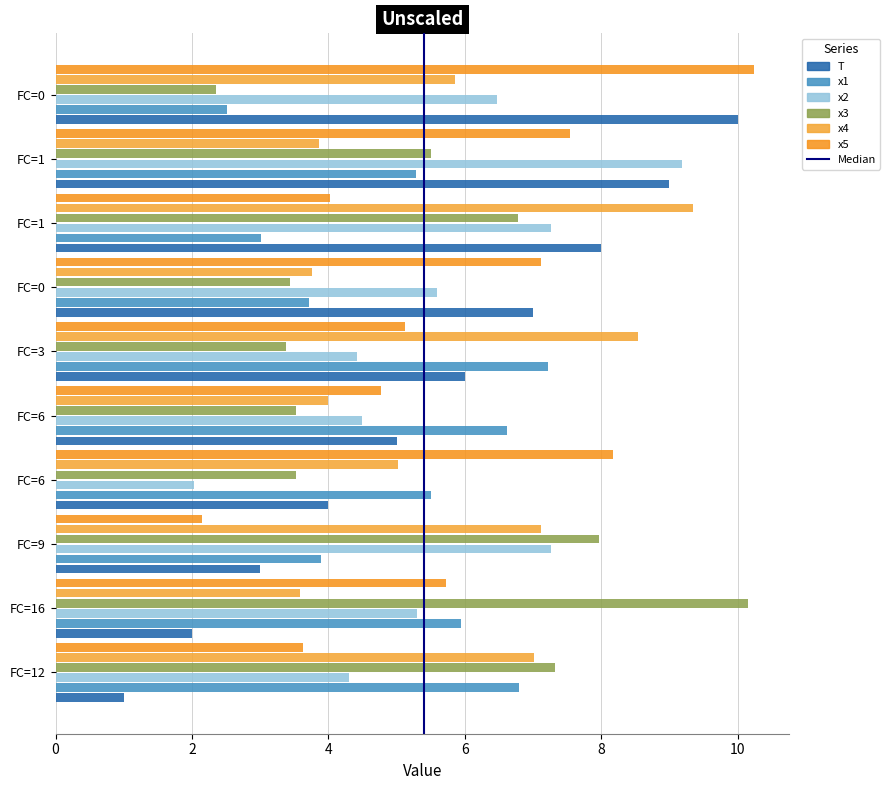

Count the number of data series in this chart.

6